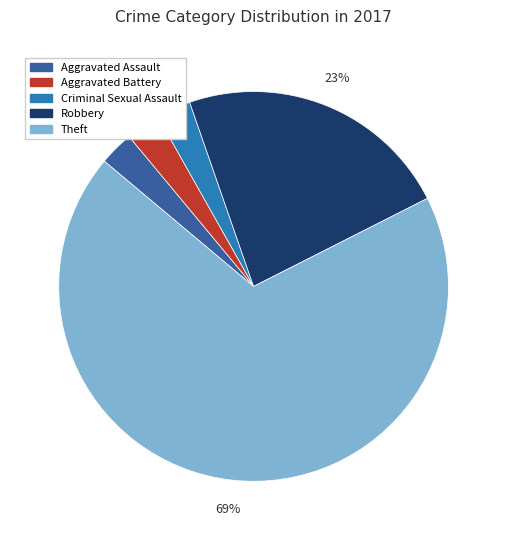

To the nearest percent, what percentage of the pie is Aggravated Battery?

3%